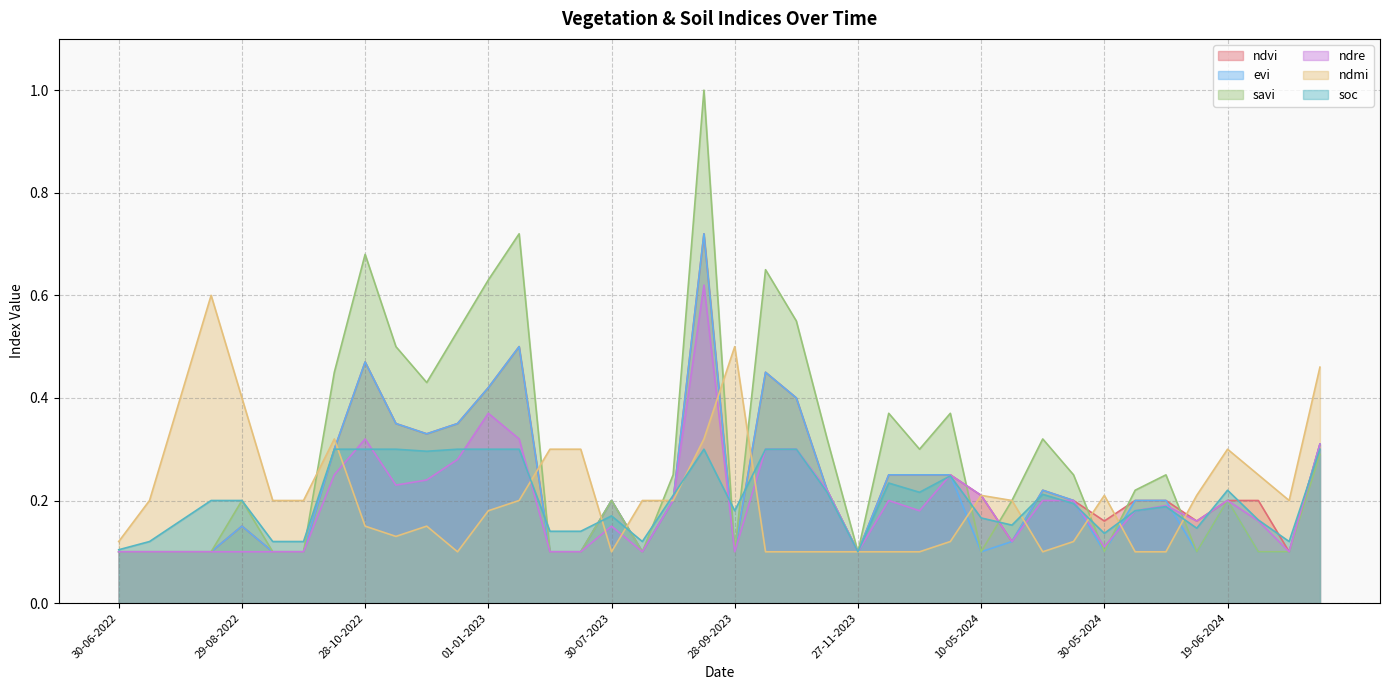

What is the difference between the maximum and minimum values in the soc series?

0.2